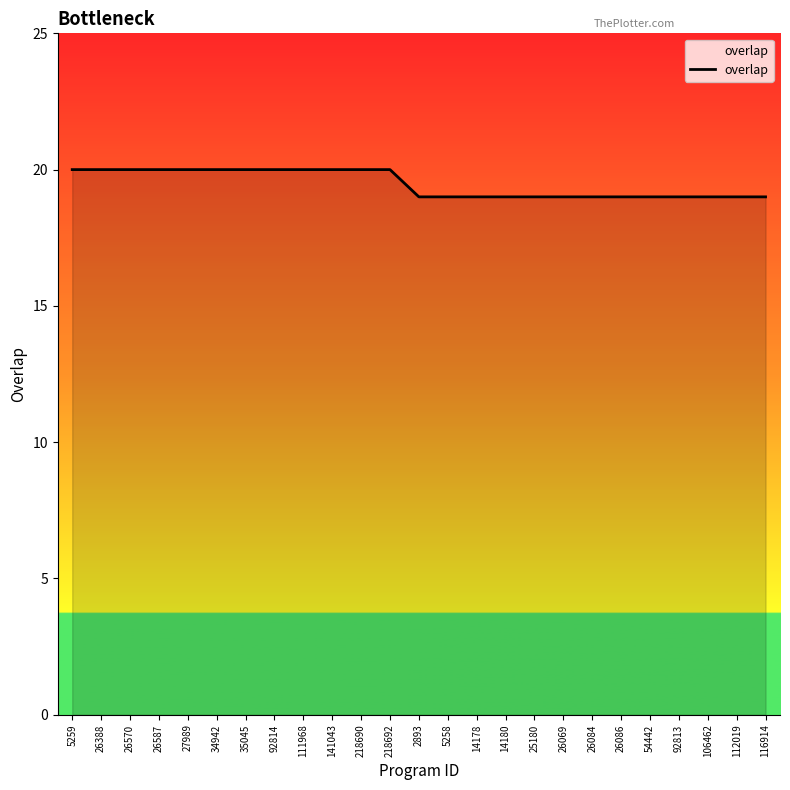

The value at 92814 is 27. True or false?

False